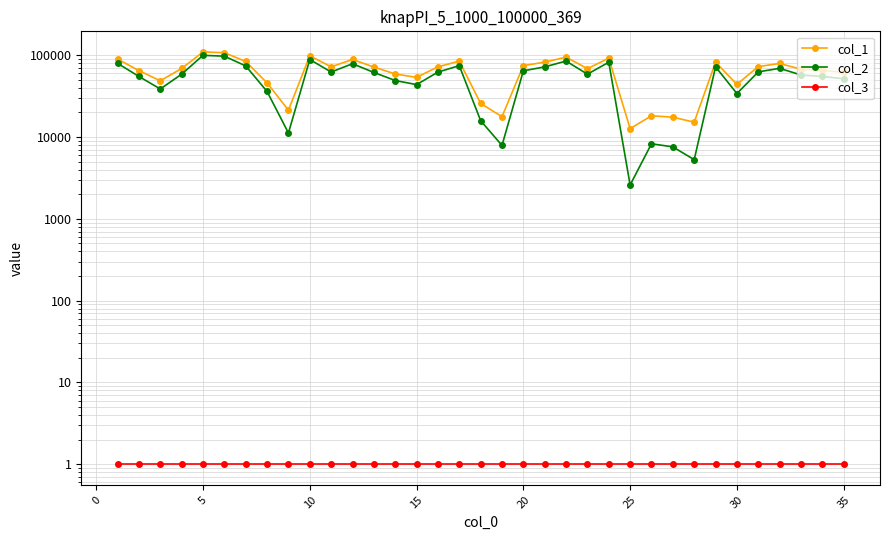

How many lines are shown in the chart?

3